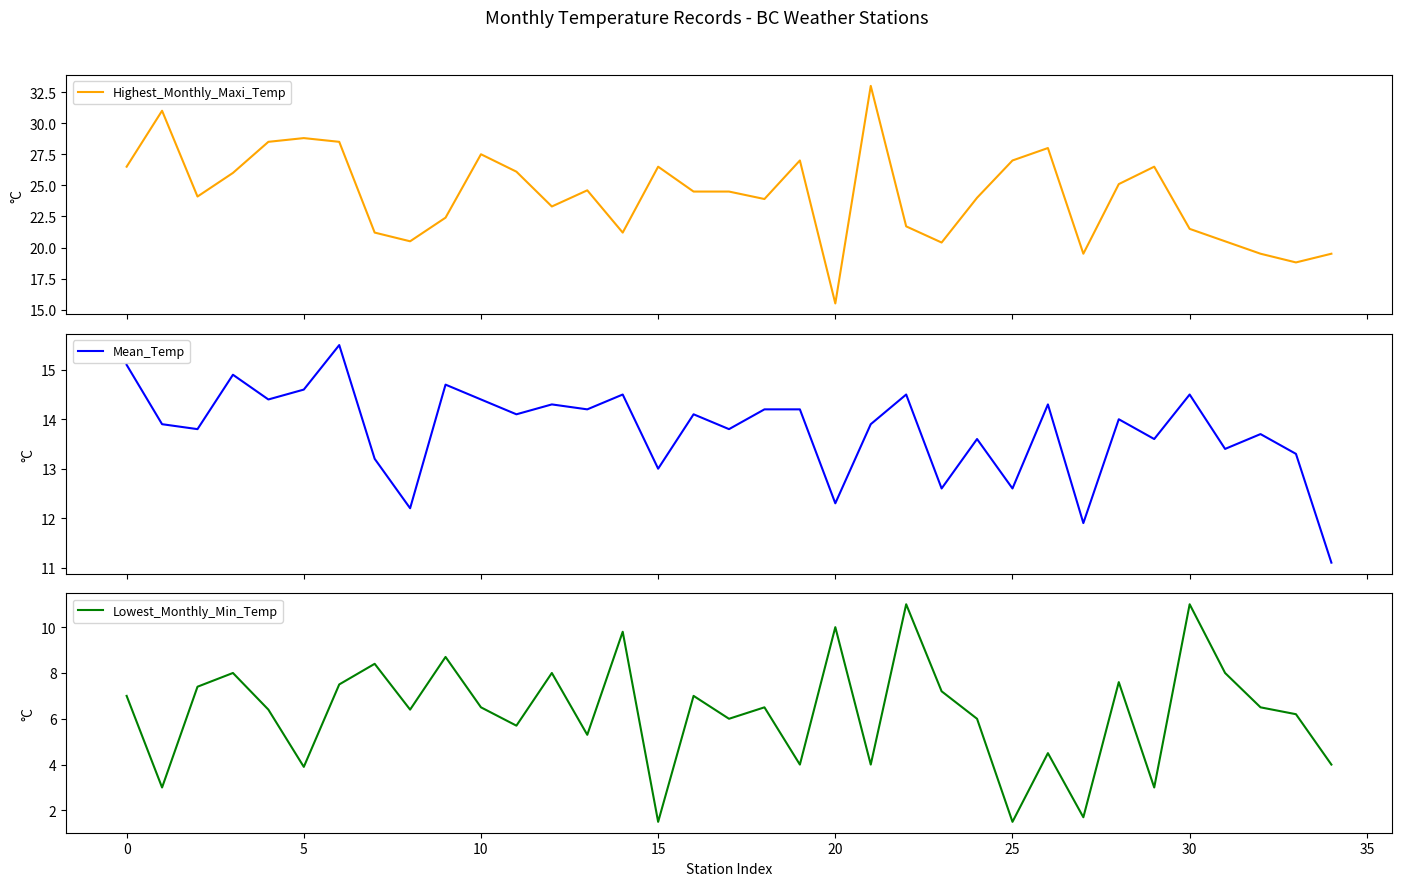

What are all the series names shown in the legend?

Highest_Monthly_Maxi_Temp, Mean_Temp, Lowest_Monthly_Min_Temp